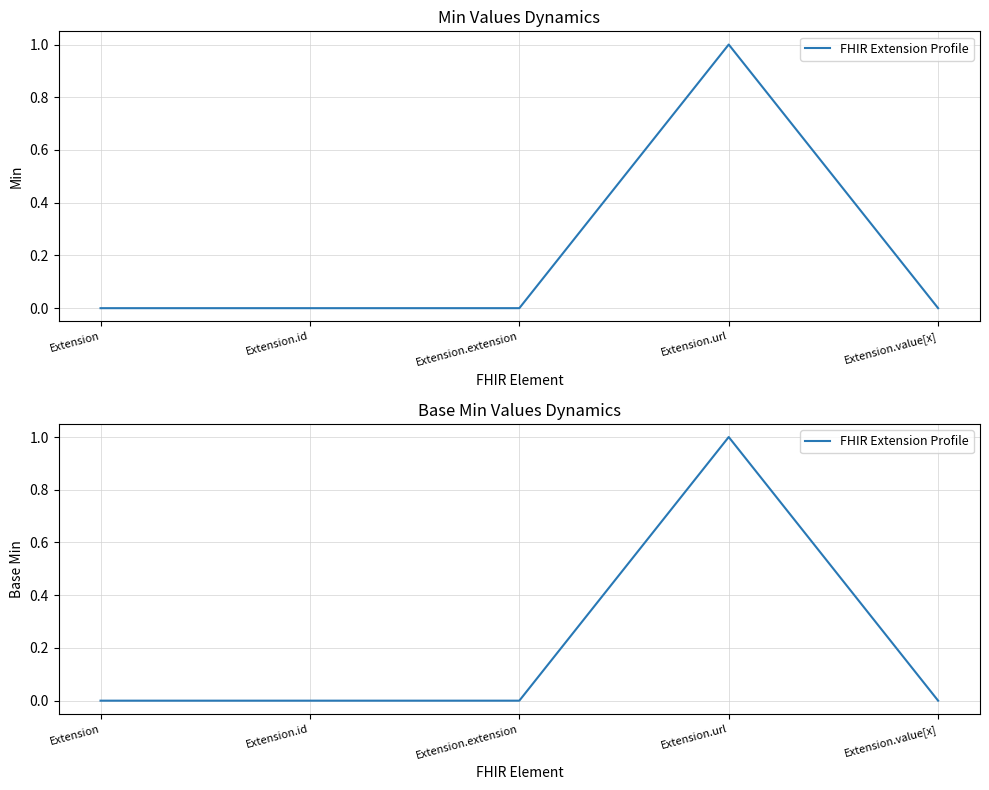

How many interior local peaks (higher than both neighbors) does the data have?

1